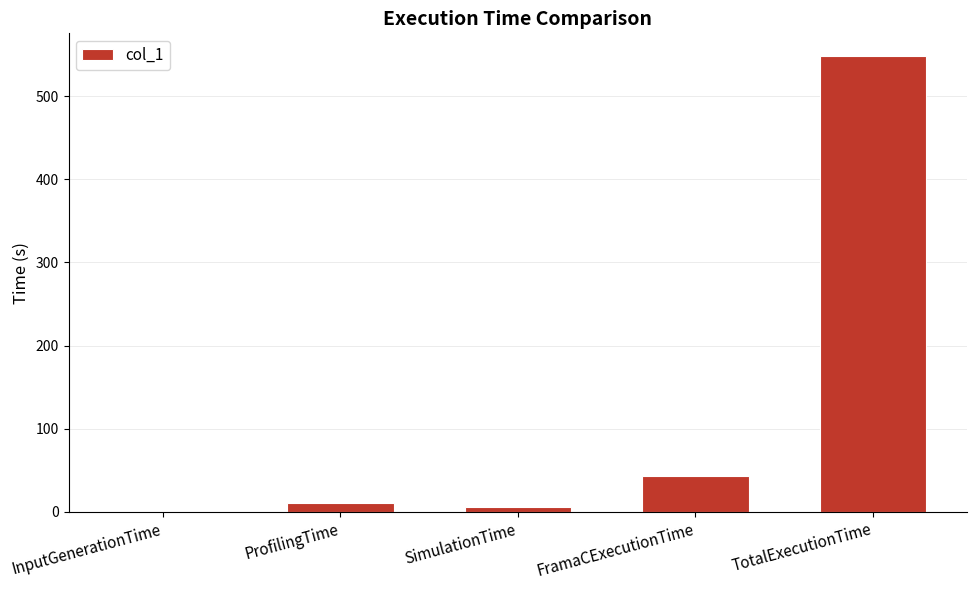

Is it true that the value at FramaCExecutionTime is 22.3?

False